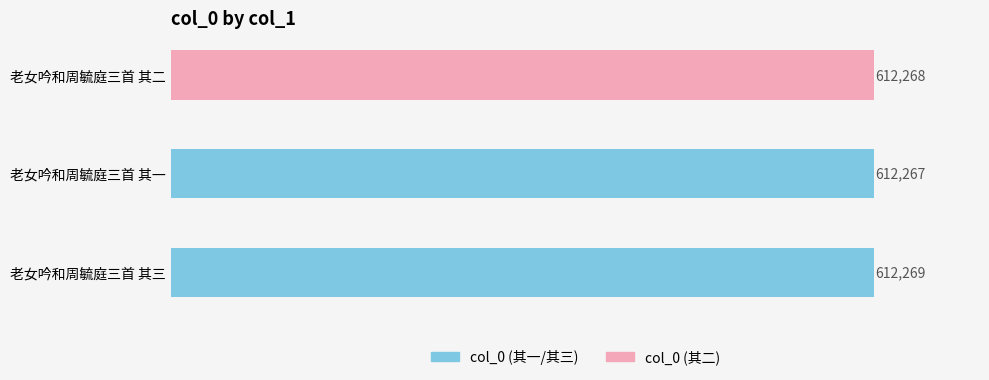

How many categories are shown in the chart?

3